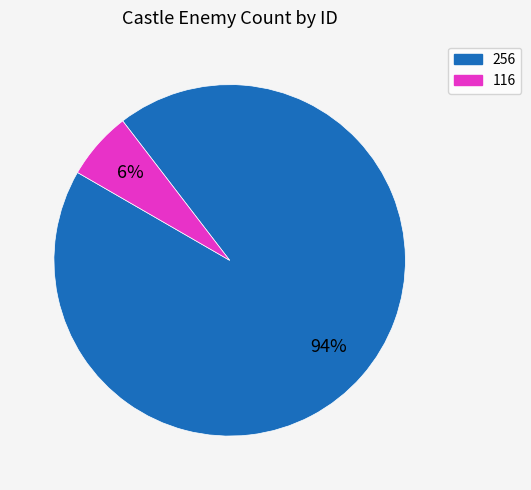

Between 116 and 256, which is larger?

256